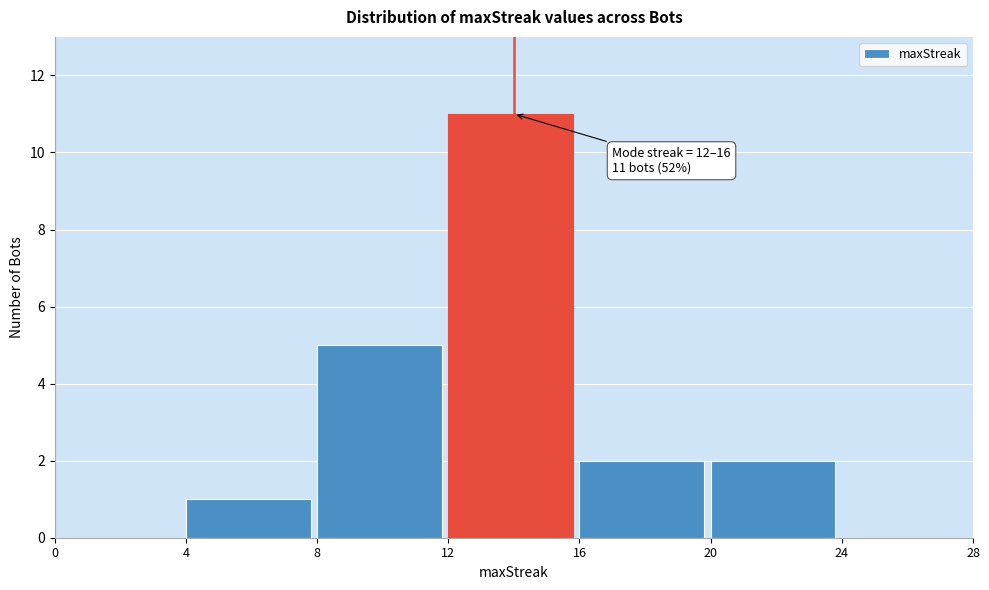

Which range on the x-axis has the tallest bar?

12 to 16